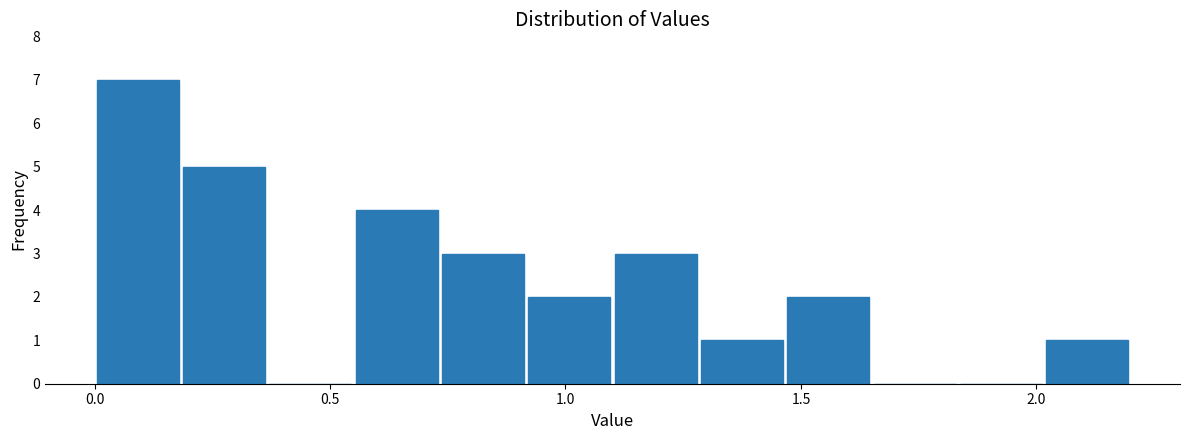

Read against the x-axis, roughly where is the centre of the tallest bar?

0.10